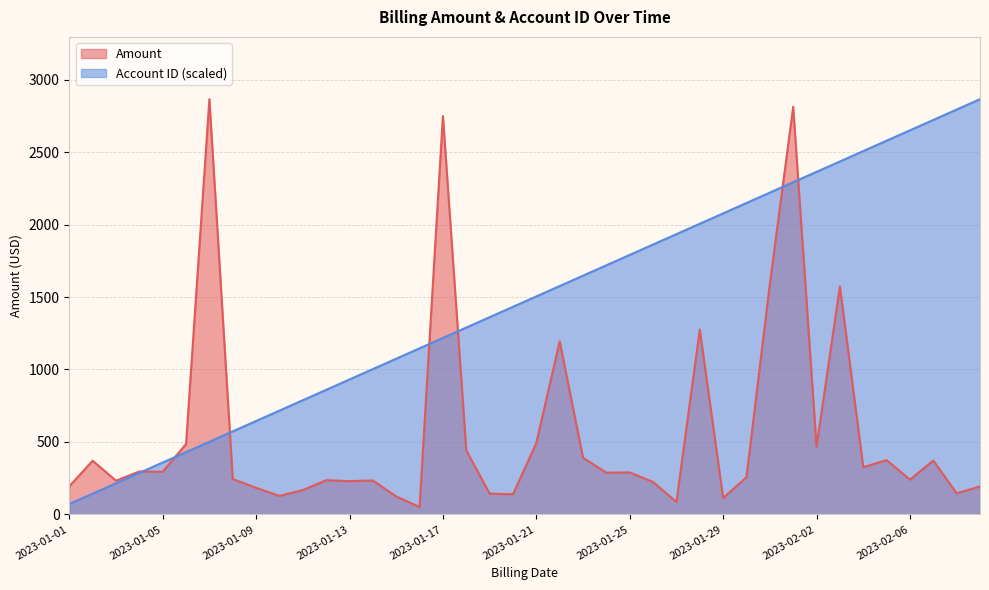

Rank the series by their average value, from highest to lowest.

Account ID (scaled), Amount